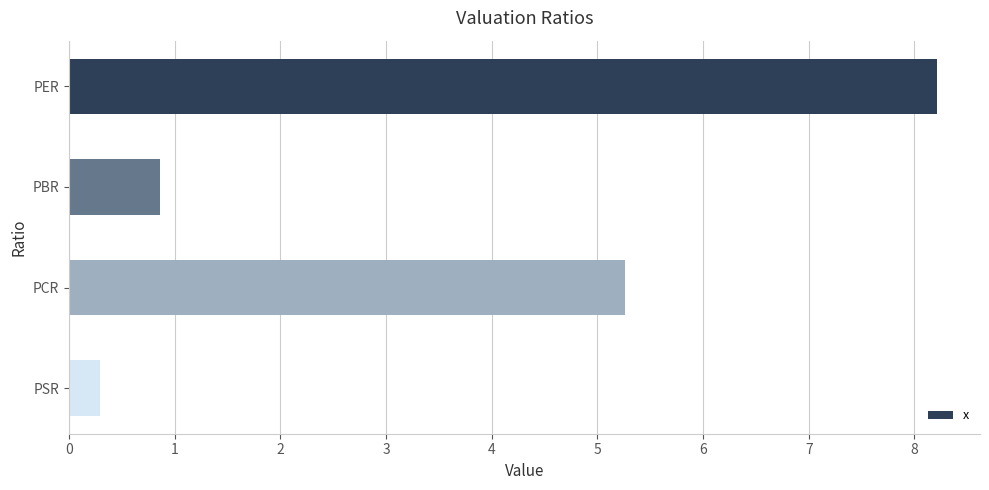

Reading top to bottom, transcribe all the data shown in this chart.

8.2	0.9	5.3	0.3